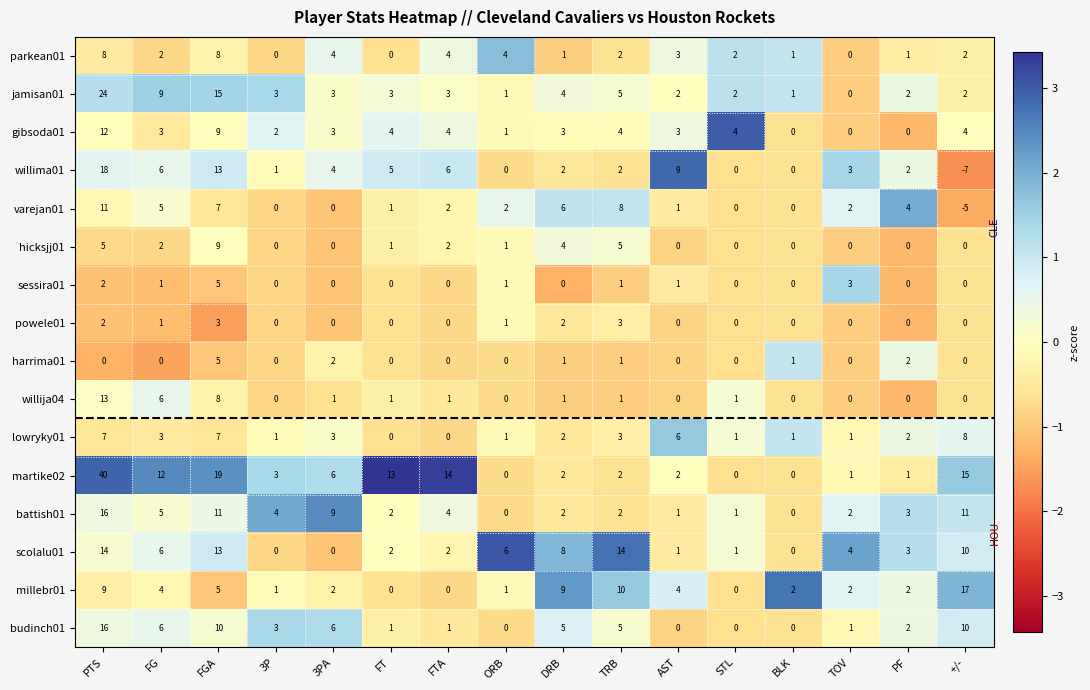

What is the greatest value displayed?

40